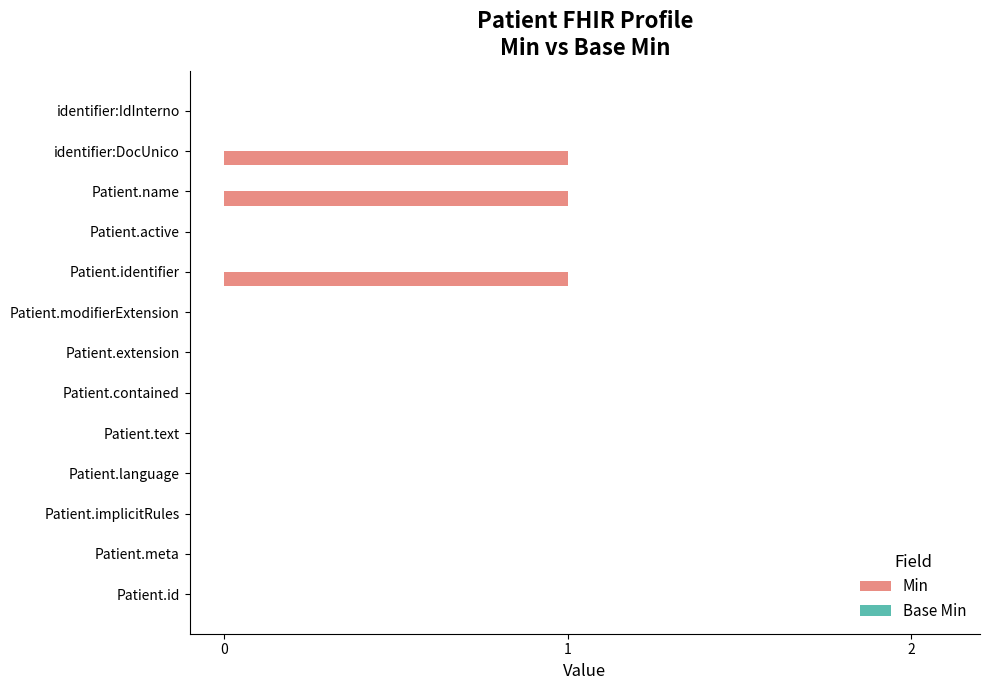

Are the bars horizontal?

Yes